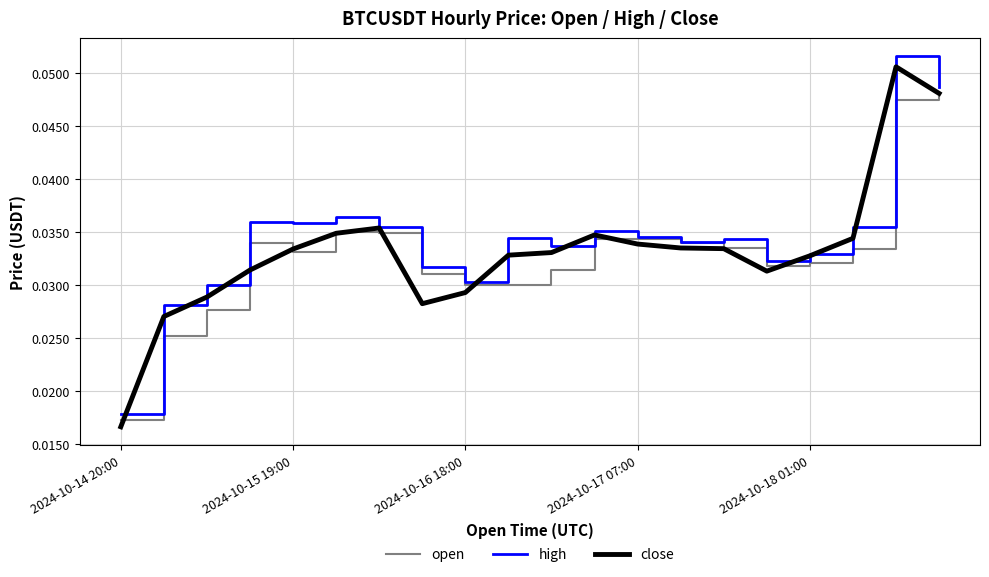

Which series has the widest spread of values?

close